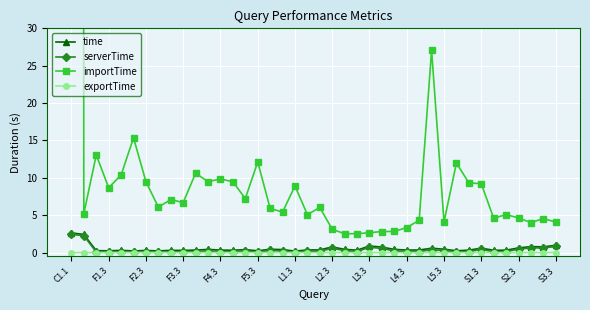

True or false: exportTime has more than 0 interior local peaks.

True